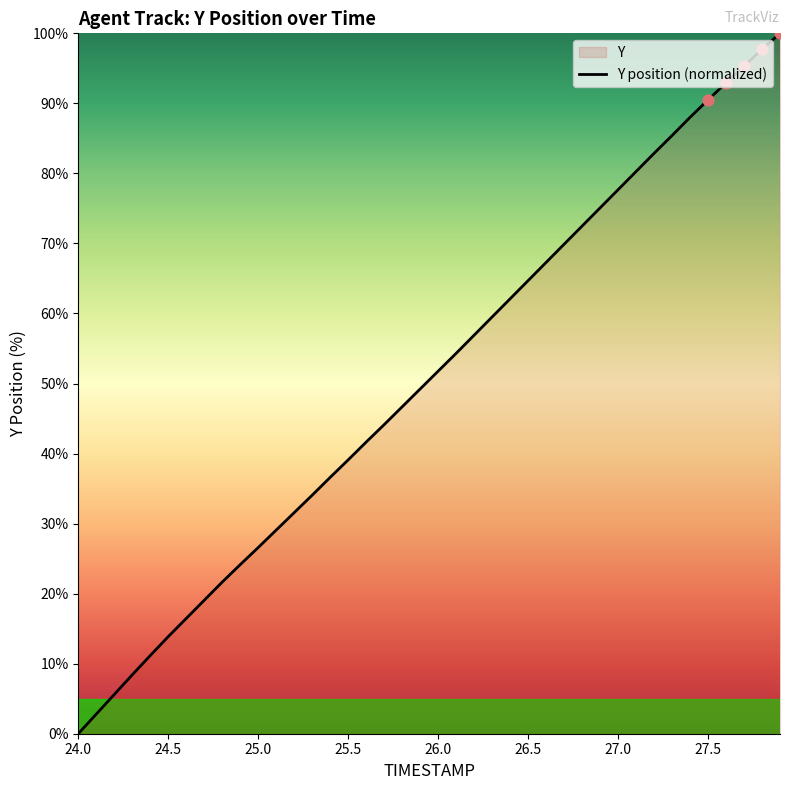

What is the difference between the maximum and minimum values?

100.0